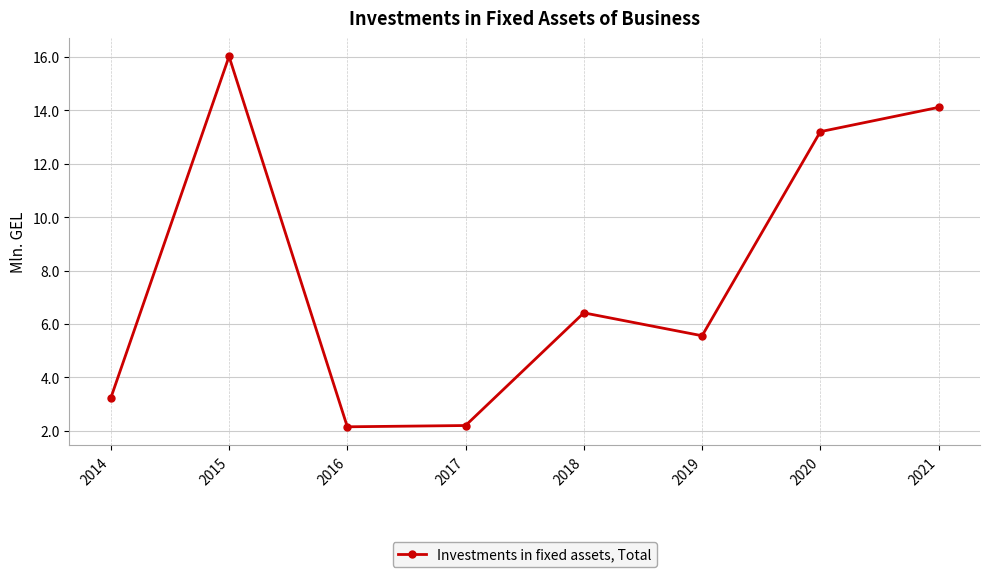

Approximately how many times larger is the value at 2016 compared to 2019?

0.4